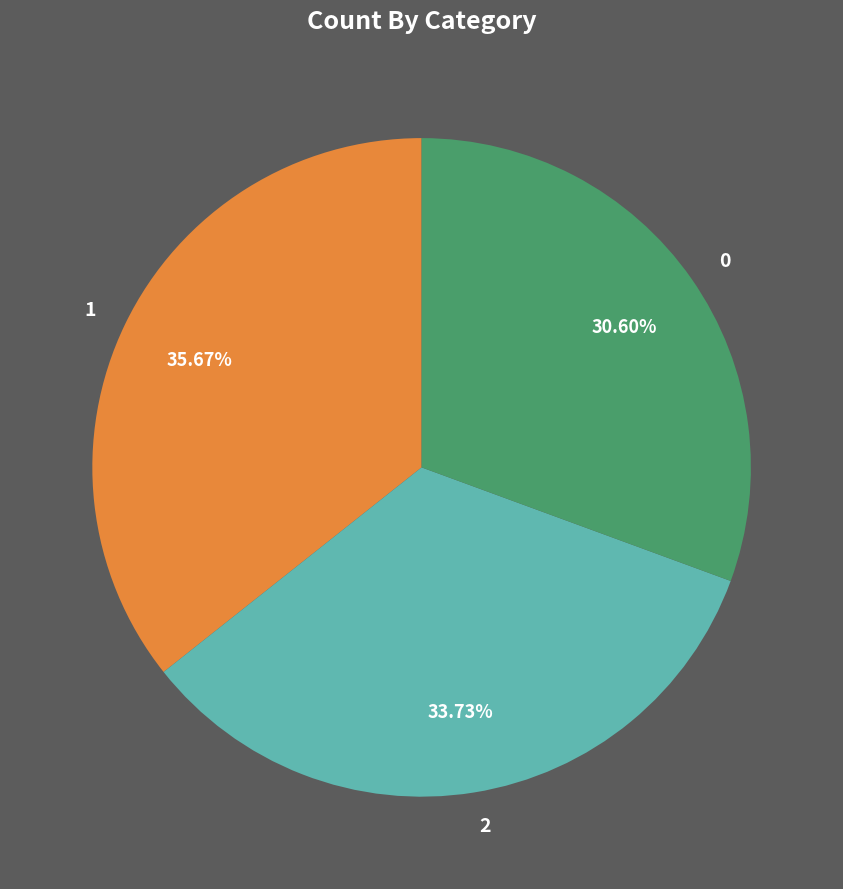

To the nearest percent, what percentage of the pie is 2?

34%